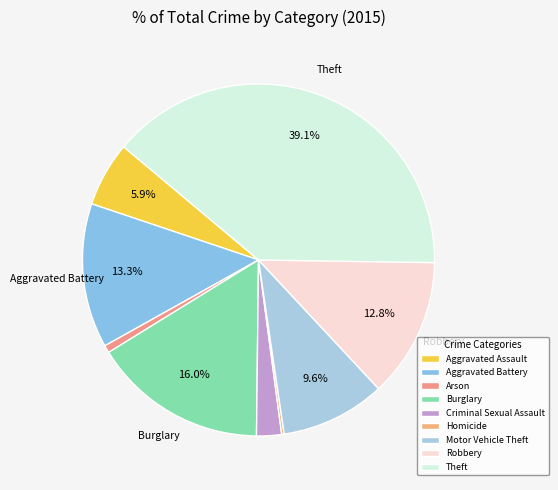

Is the sum of Aggravated Assault and Arson greater than half?

No